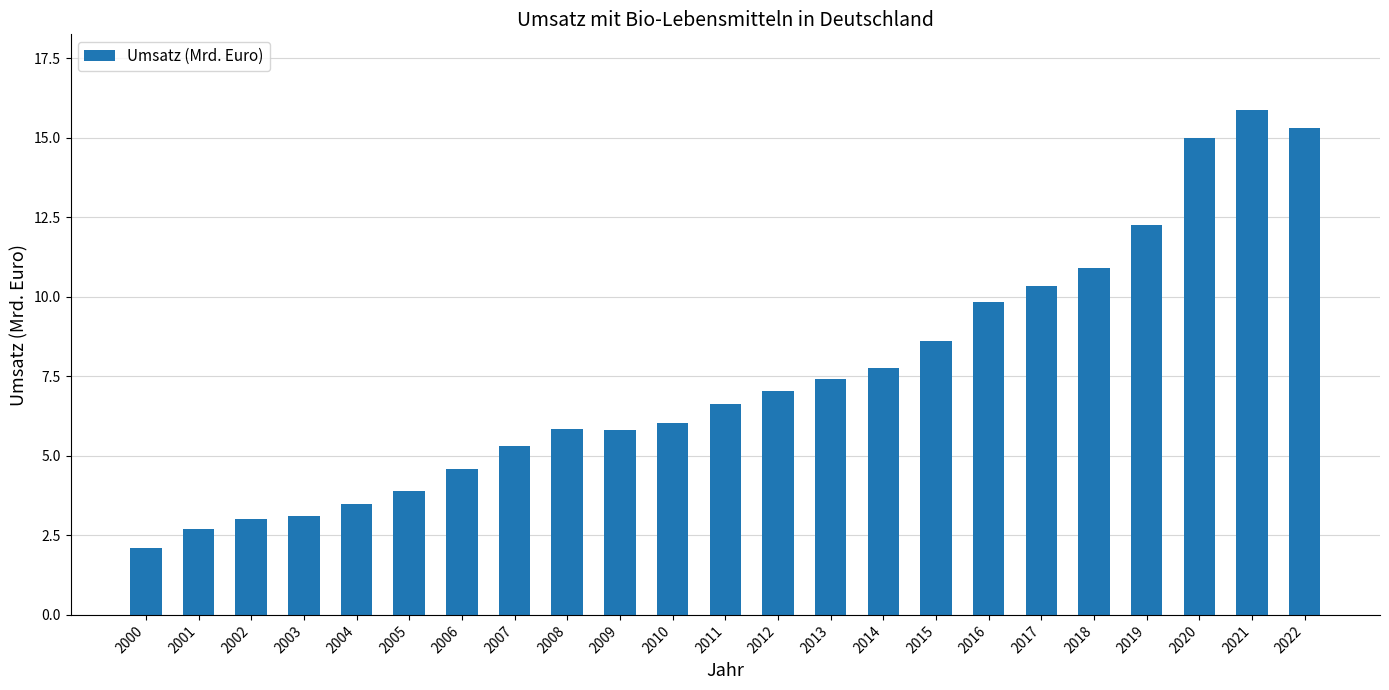

The chart shows a value of 2.4 at 2004. True or false?

False